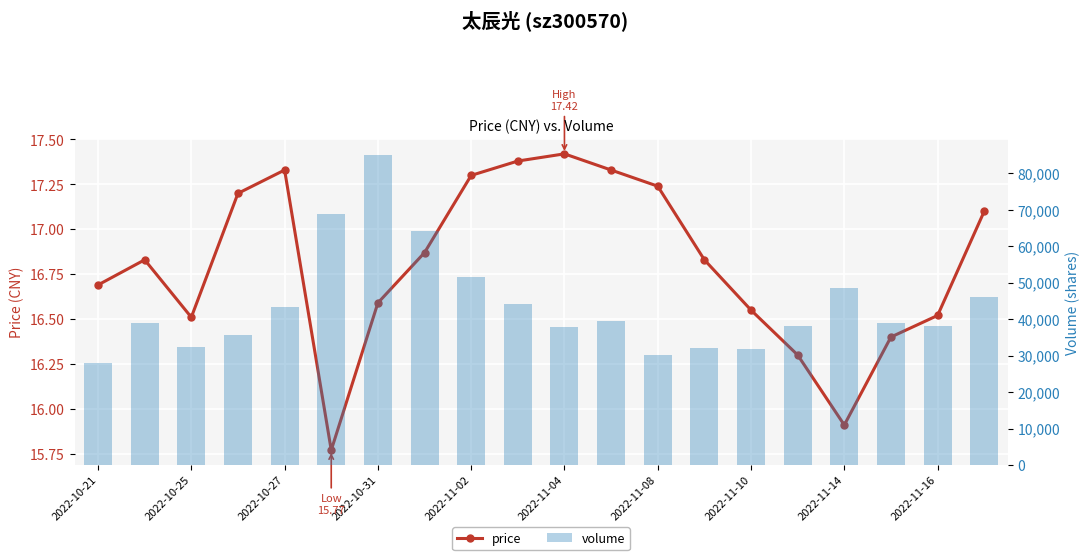

At which label does price first exceed 16?

2022-10-21